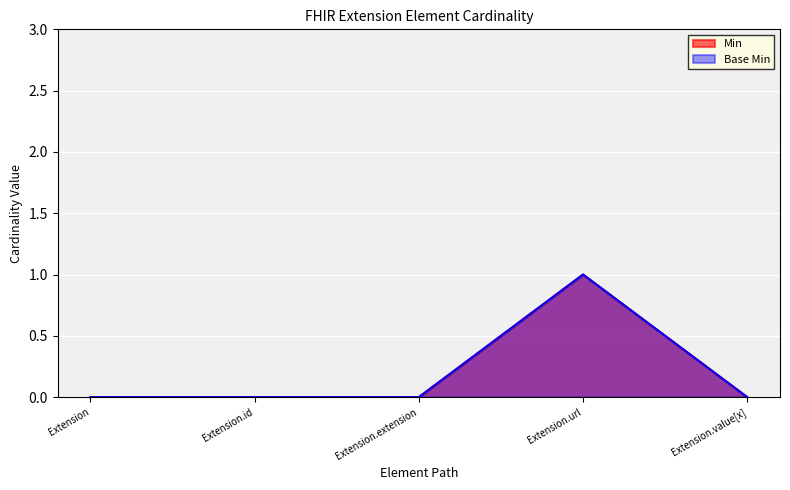

Reading left to right, extract all data points from this chart.

Min: Extension=0	Extension.id=0	Extension.extension=0	Extension.url=1	Extension.value[x]=0
Base Min: Extension=0	Extension.id=0	Extension.extension=0	Extension.url=1	Extension.value[x]=0